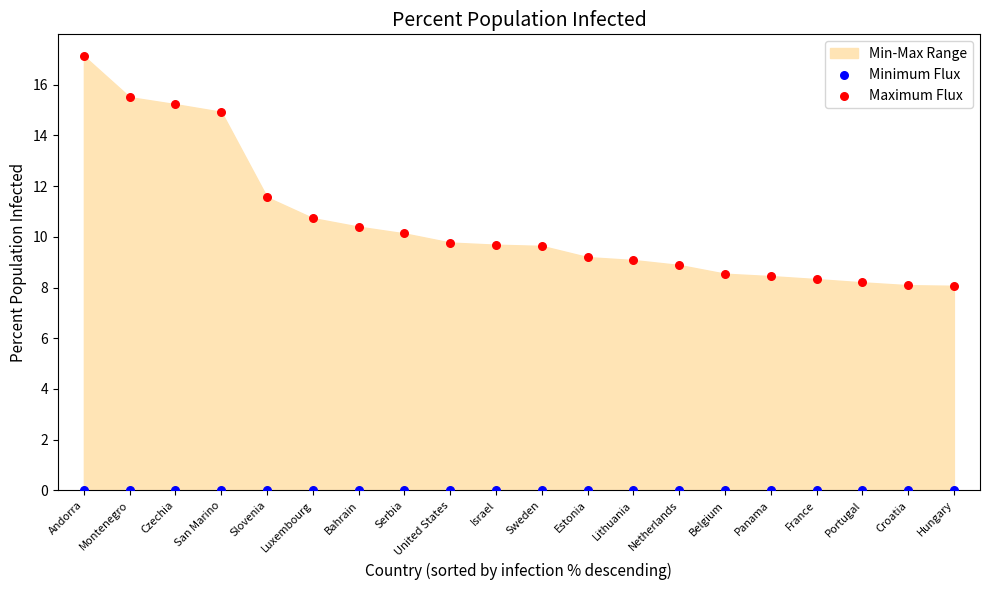

Which series reaches the maximum Y coordinate?

Maximum Flux